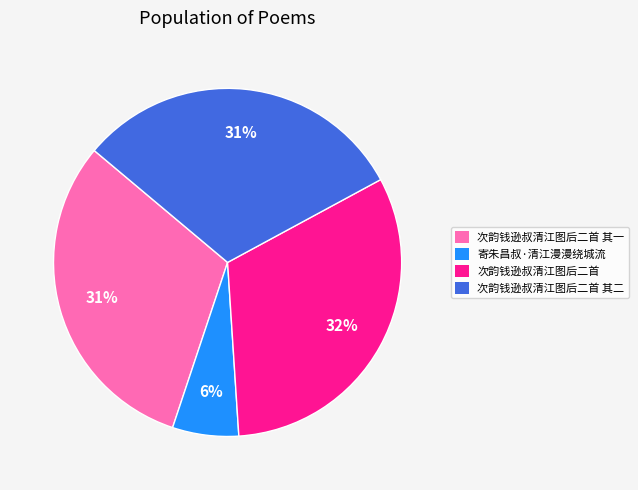

How many slices are in this pie chart?

4